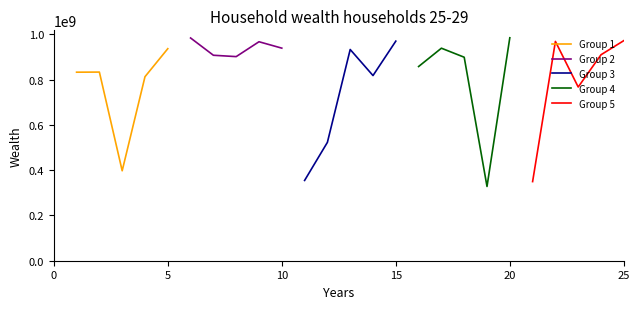

What is the value of the Group 5 point at the 1st from the left?

349423823